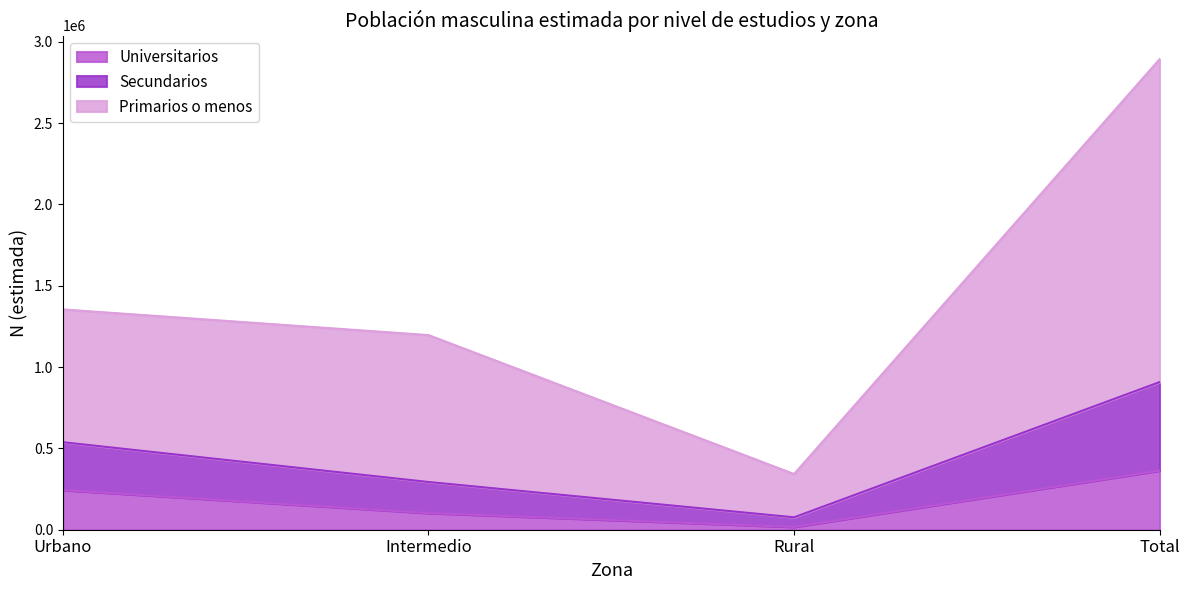

At which category is the sum across all series the highest?

Total